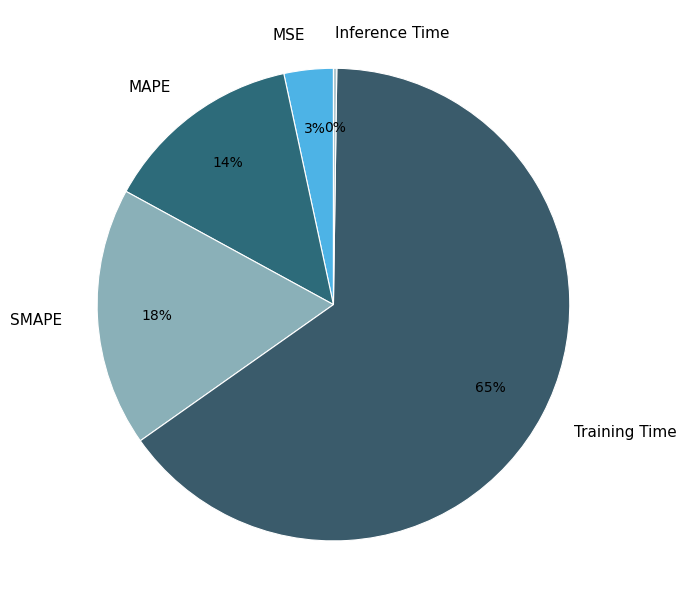

To the nearest percent, what is the combined percentage of MAPE and Training Time?

79%